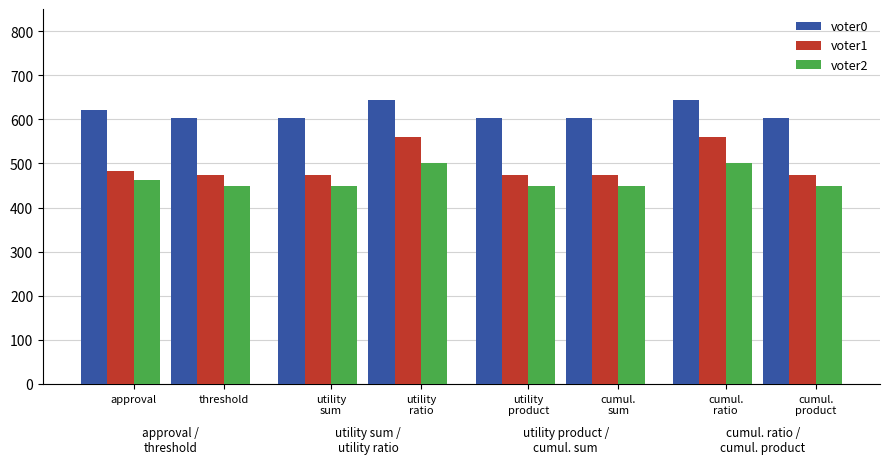

What position from the left is utility
sum?

3